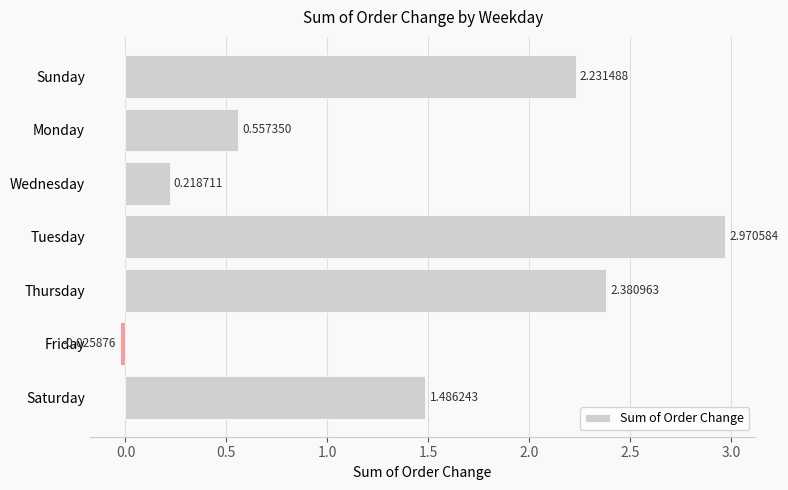

Which label corresponds to the smallest value in the chart?

Friday